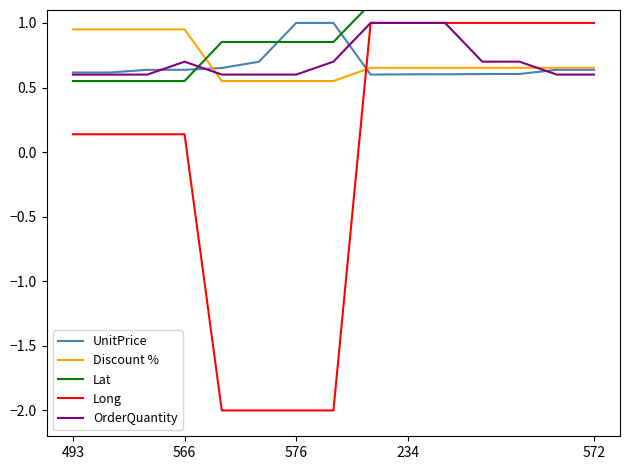

At which category does the chart reach its peak across all series?

8